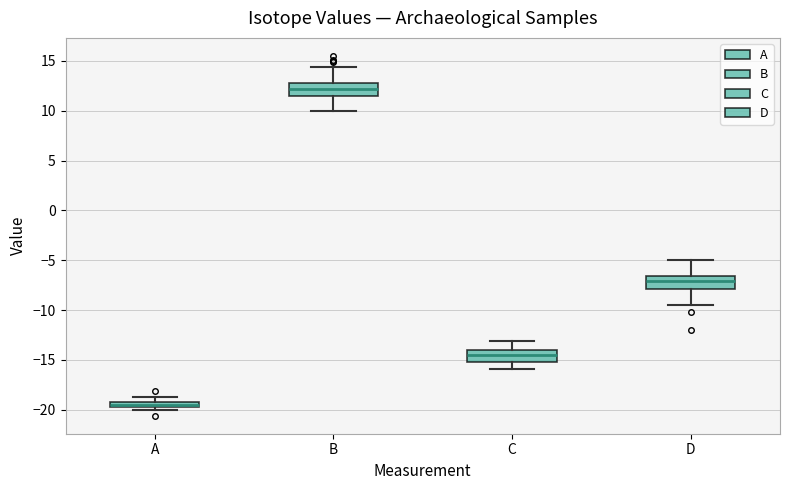

Which box has the lowest median line?

A